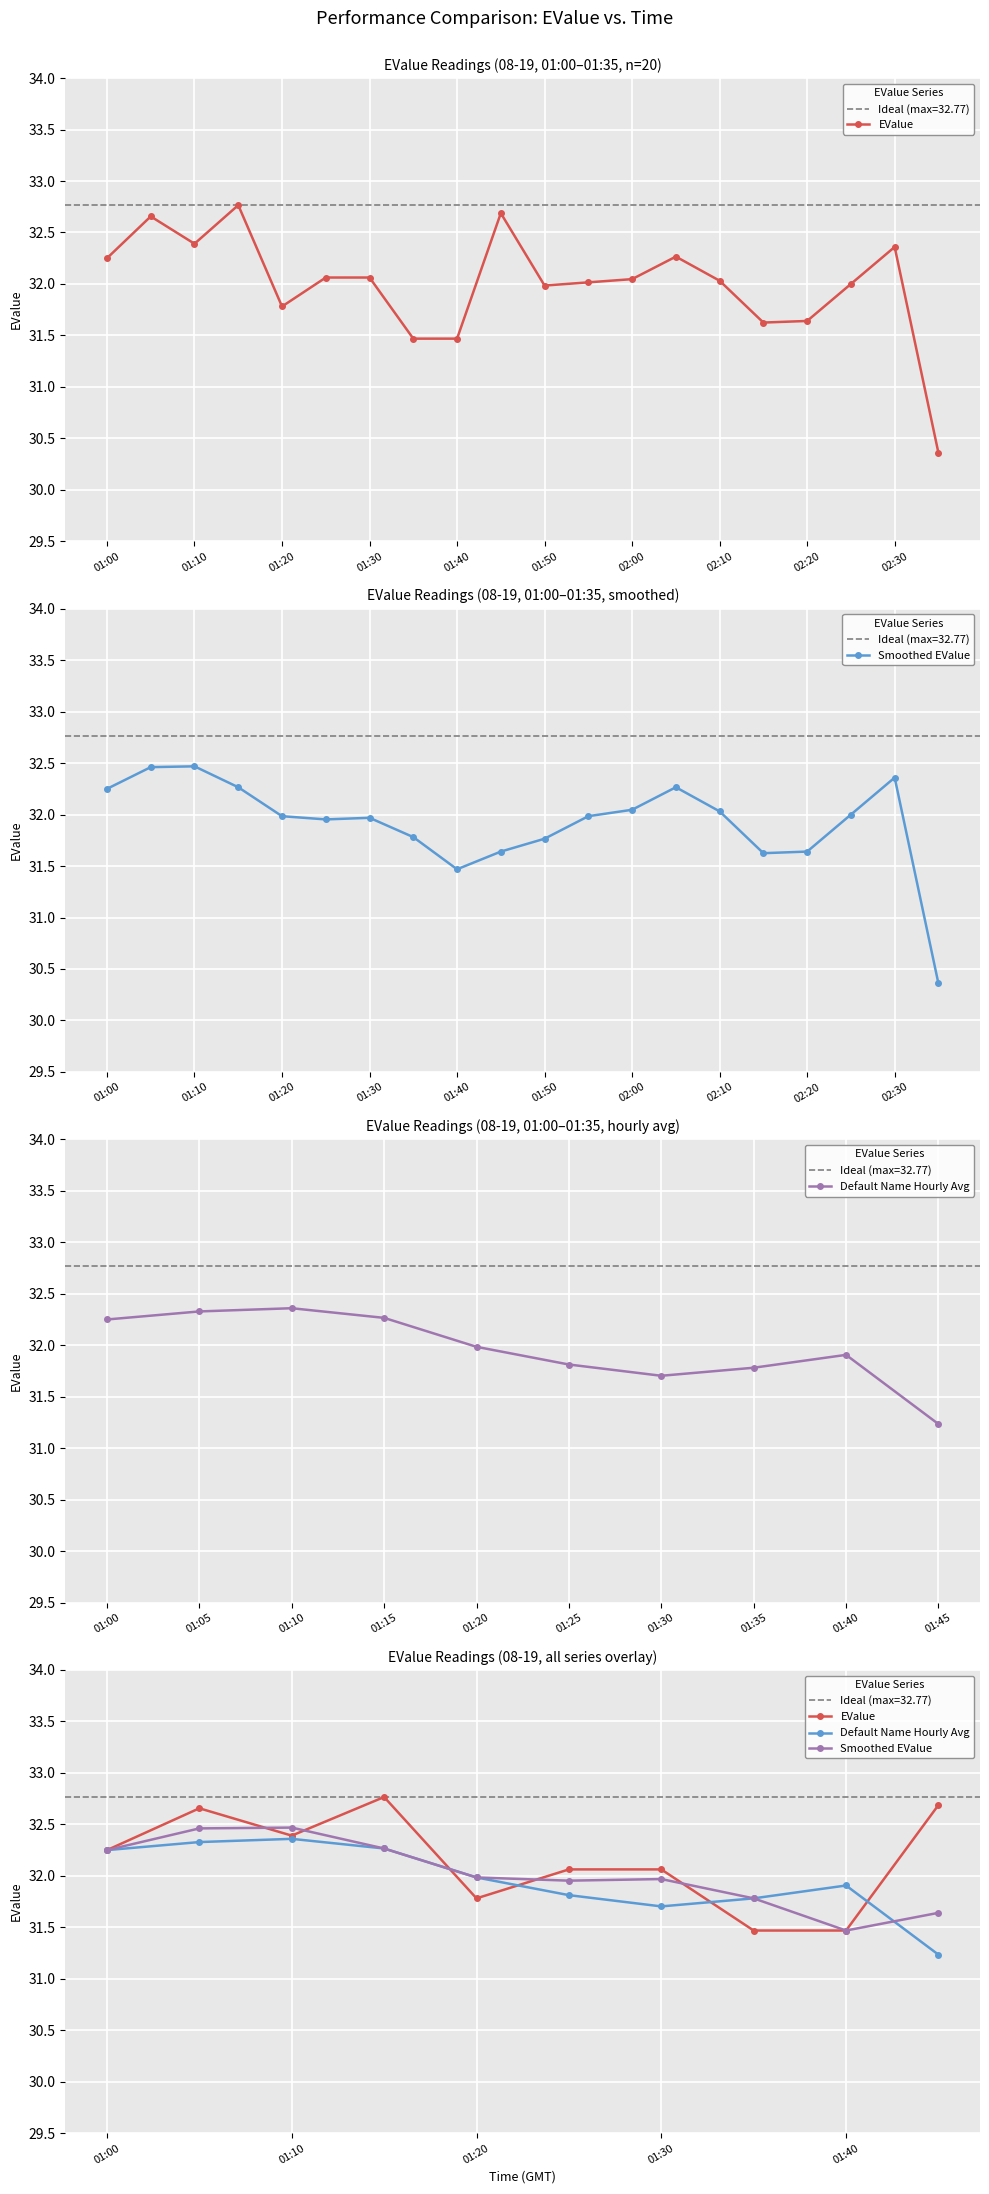

Reading left to right, list all the values displayed in this chart.

EValue: 32.2	32.7	32.4	32.8	31.8	32.1	32.1	31.5	31.5	32.7
Smoothed EValue: 32.2	32.5	32.5	32.3	32.0	32.0	32.0	31.8	31.5	31.6
Default Name Hourly Avg: 32.2	32.3	32.4	32.3	32.0	31.8	31.7	31.8	31.9	31.2